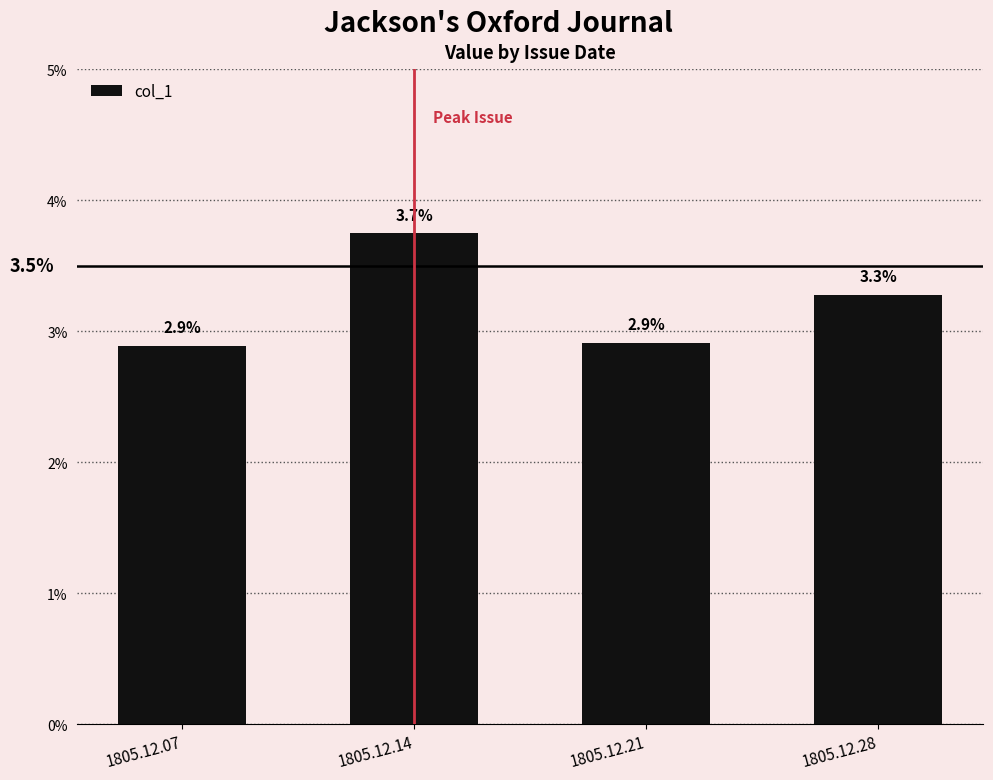

Rank the categories by value from lowest to highest.

1805.12.07, 1805.12.21, 1805.12.28, 1805.12.14